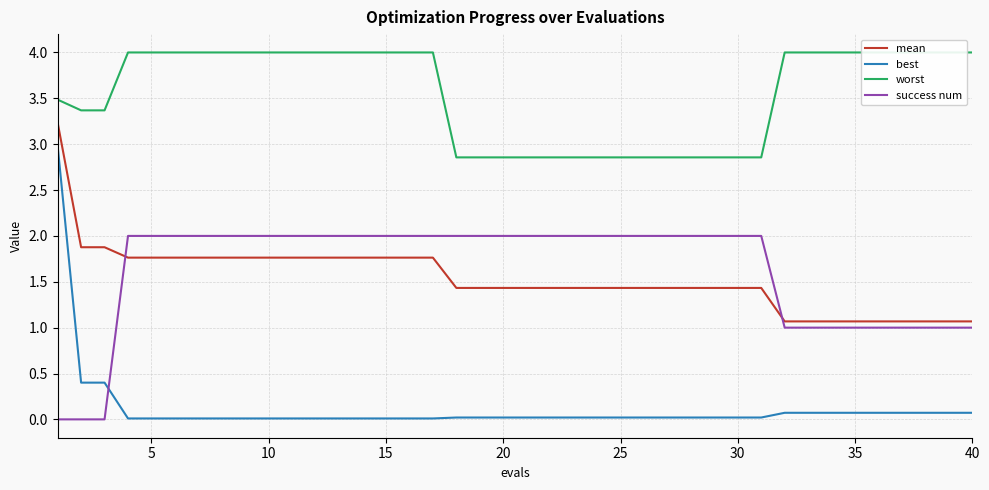

What is the highest value of the best series?

3.0